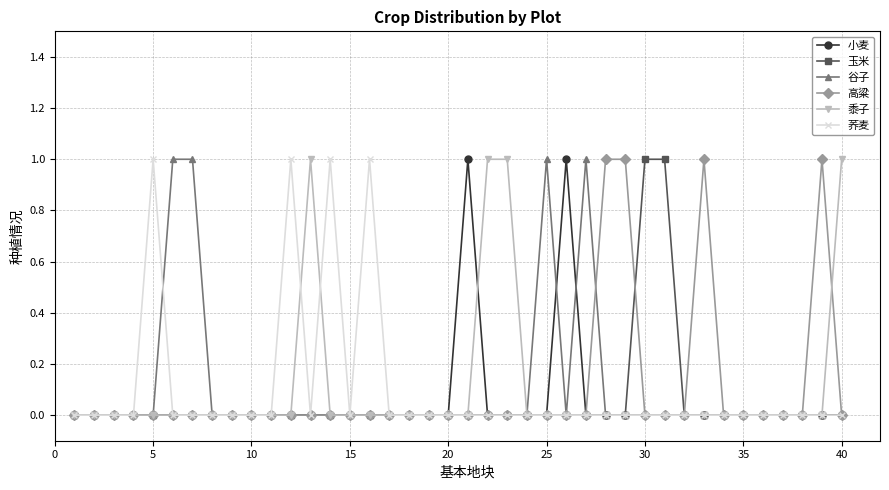

True or false: 小麦 has more than 2 points higher than both neighbors.

False